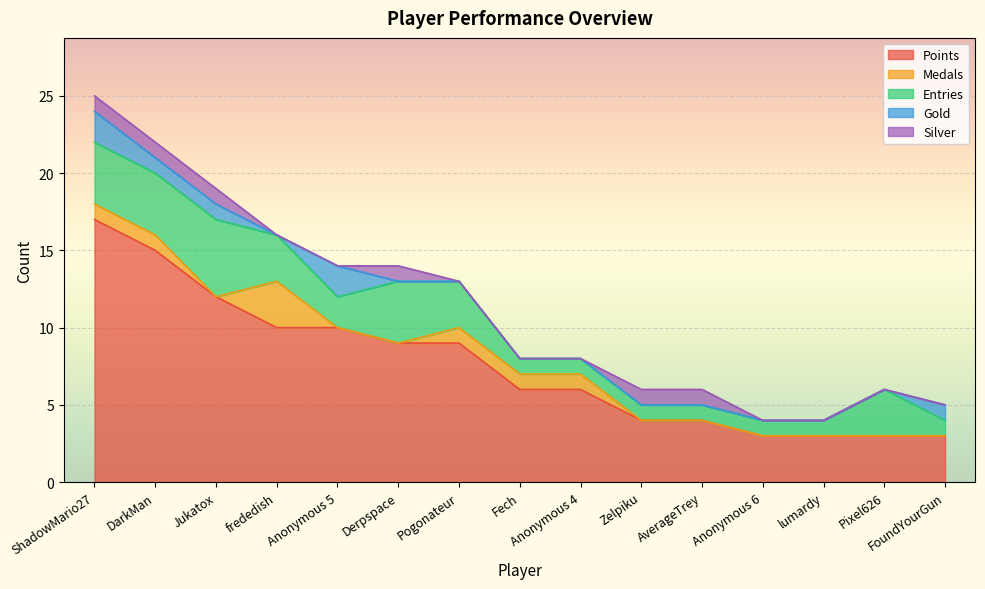

Reading right to left, list all the values displayed in this chart.

Points: FoundYourGun=3	Pixel626=3	lumardy=3	Anonymous 6=3	AverageTrey=4	Zelpiku=4	Anonymous 4=6	Fech=6	Pogonateur=9	Derpspace=9	Anonymous 5=10	frededish=10	Jukatox=12	DarkMan=15	ShadowMario27=17
Medals: FoundYourGun=0	Pixel626=0	lumardy=0	Anonymous 6=0	AverageTrey=0	Zelpiku=0	Anonymous 4=1	Fech=1	Pogonateur=1	Derpspace=0	Anonymous 5=0	frededish=3	Jukatox=0	DarkMan=1	ShadowMario27=1
Entries: FoundYourGun=1	Pixel626=3	lumardy=1	Anonymous 6=1	AverageTrey=1	Zelpiku=1	Anonymous 4=1	Fech=1	Pogonateur=3	Derpspace=4	Anonymous 5=2	frededish=3	Jukatox=5	DarkMan=4	ShadowMario27=4
Gold: FoundYourGun=1	Pixel626=0	lumardy=0	Anonymous 6=0	AverageTrey=0	Zelpiku=0	Anonymous 4=0	Fech=0	Pogonateur=0	Derpspace=0	Anonymous 5=2	frededish=0	Jukatox=1	DarkMan=1	ShadowMario27=2
Silver: FoundYourGun=0	Pixel626=0	lumardy=0	Anonymous 6=0	AverageTrey=1	Zelpiku=1	Anonymous 4=0	Fech=0	Pogonateur=0	Derpspace=1	Anonymous 5=0	frededish=0	Jukatox=1	DarkMan=1	ShadowMario27=1